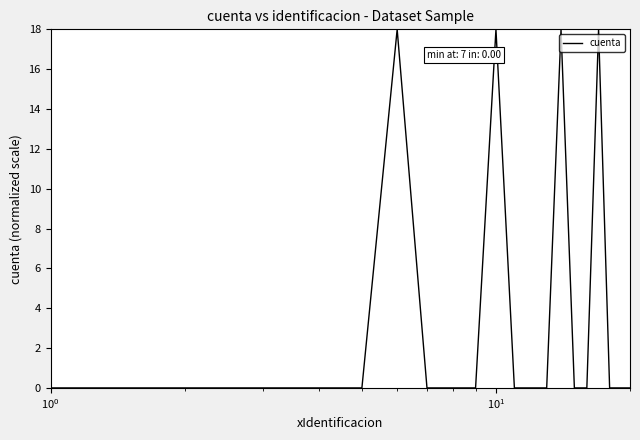

What is the difference between the maximum and minimum values?

18.0